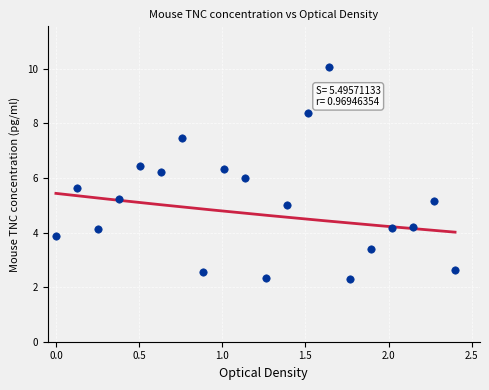

What is the range of X values (max minus min)?

2.4